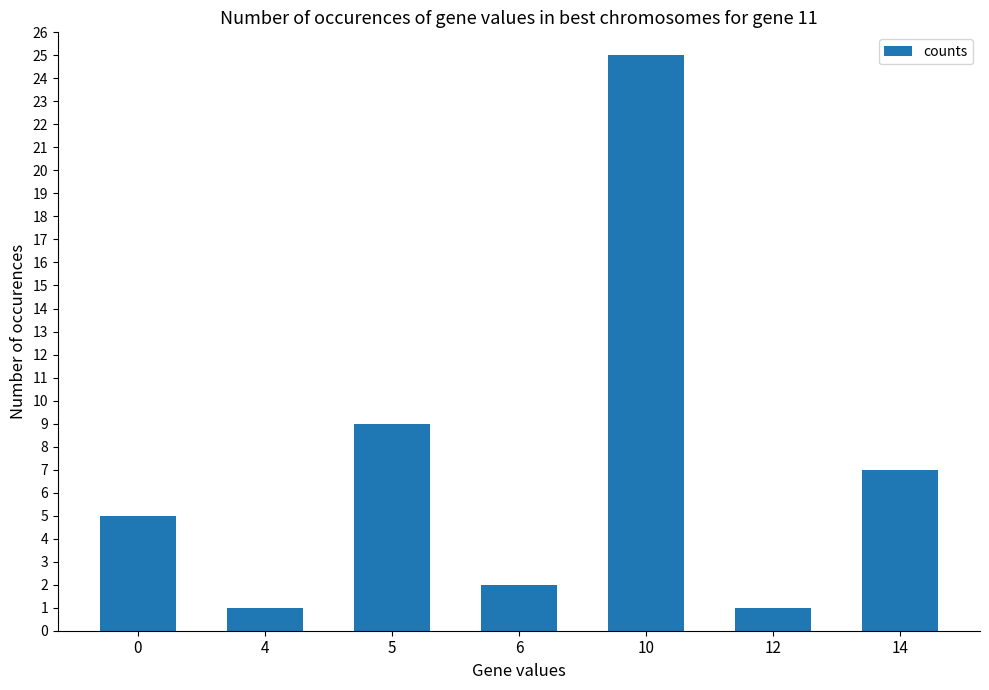

What is the change in value from 0 to 12?

-4